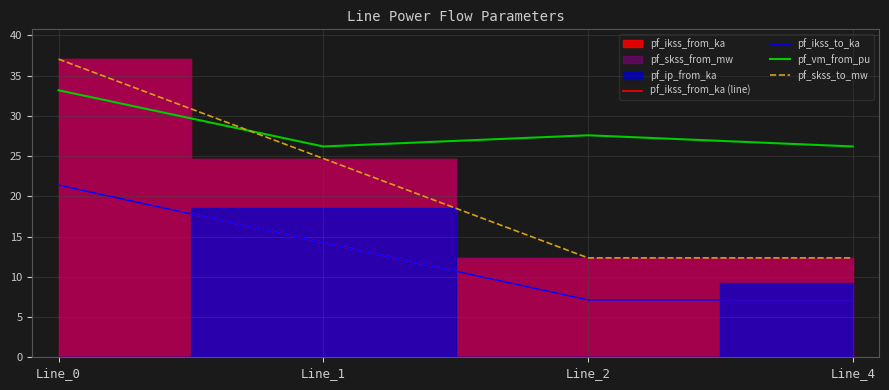

Which series has the largest total across all categories?

pf_vm_from_pu